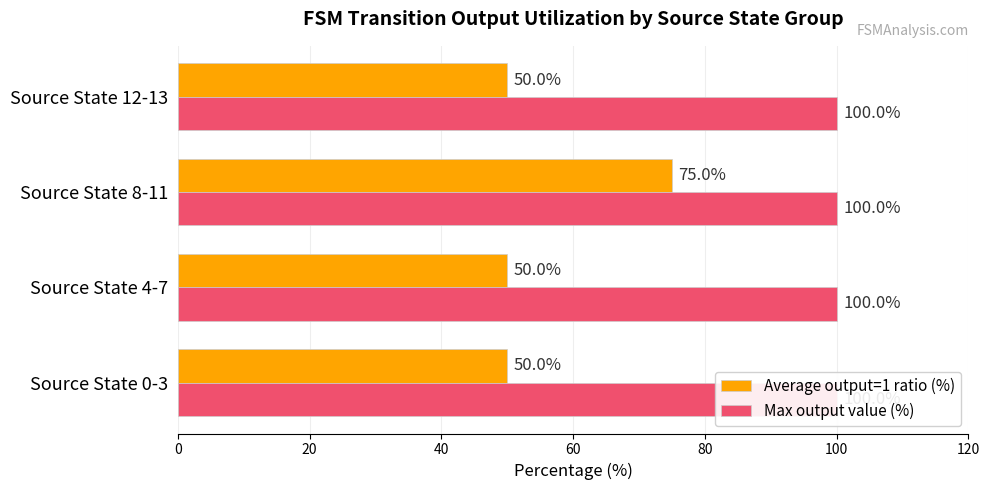

Are the bars horizontal?

Yes